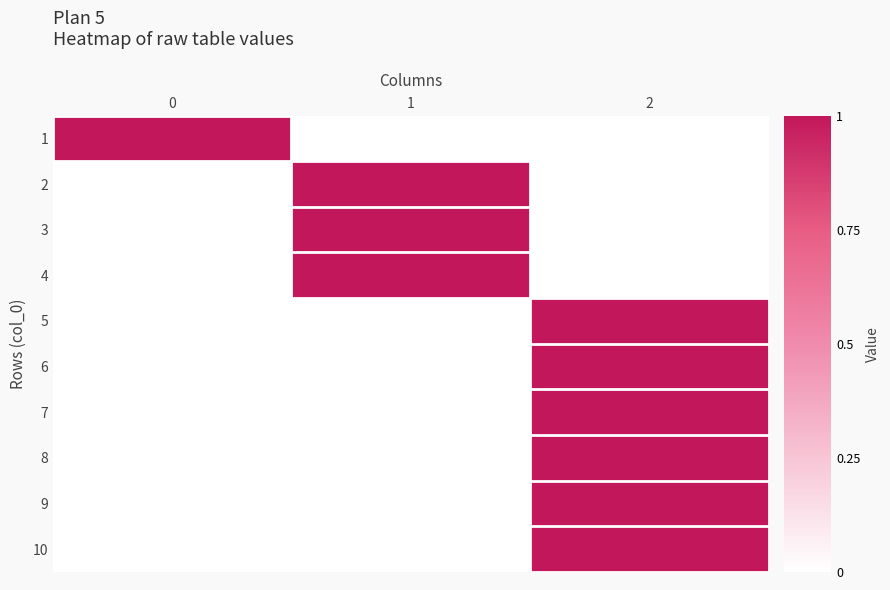

What is the greatest value displayed?

1